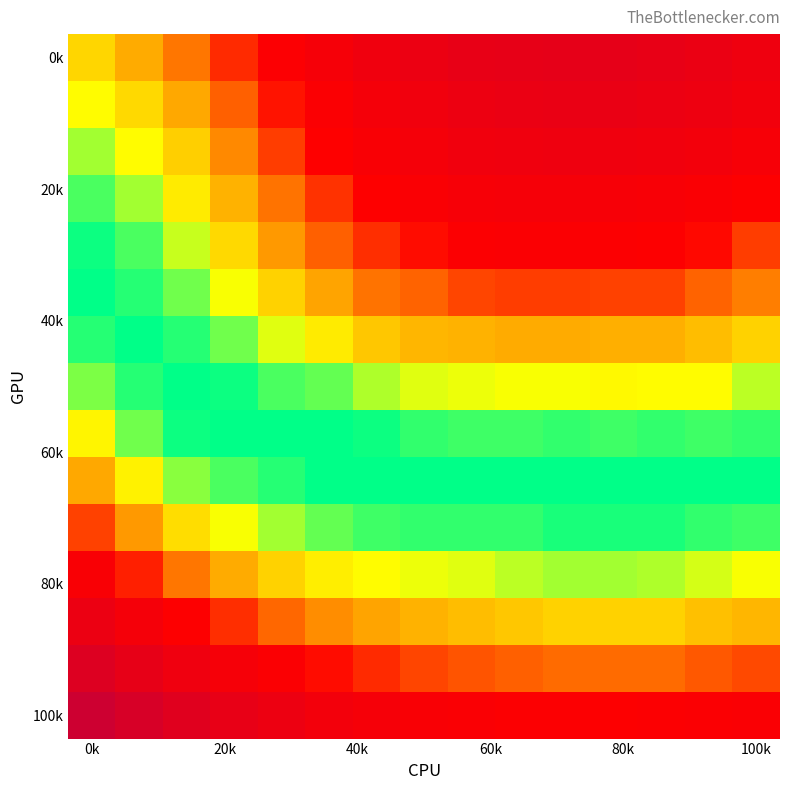

At how many categories does at least one series exceed 0?

15